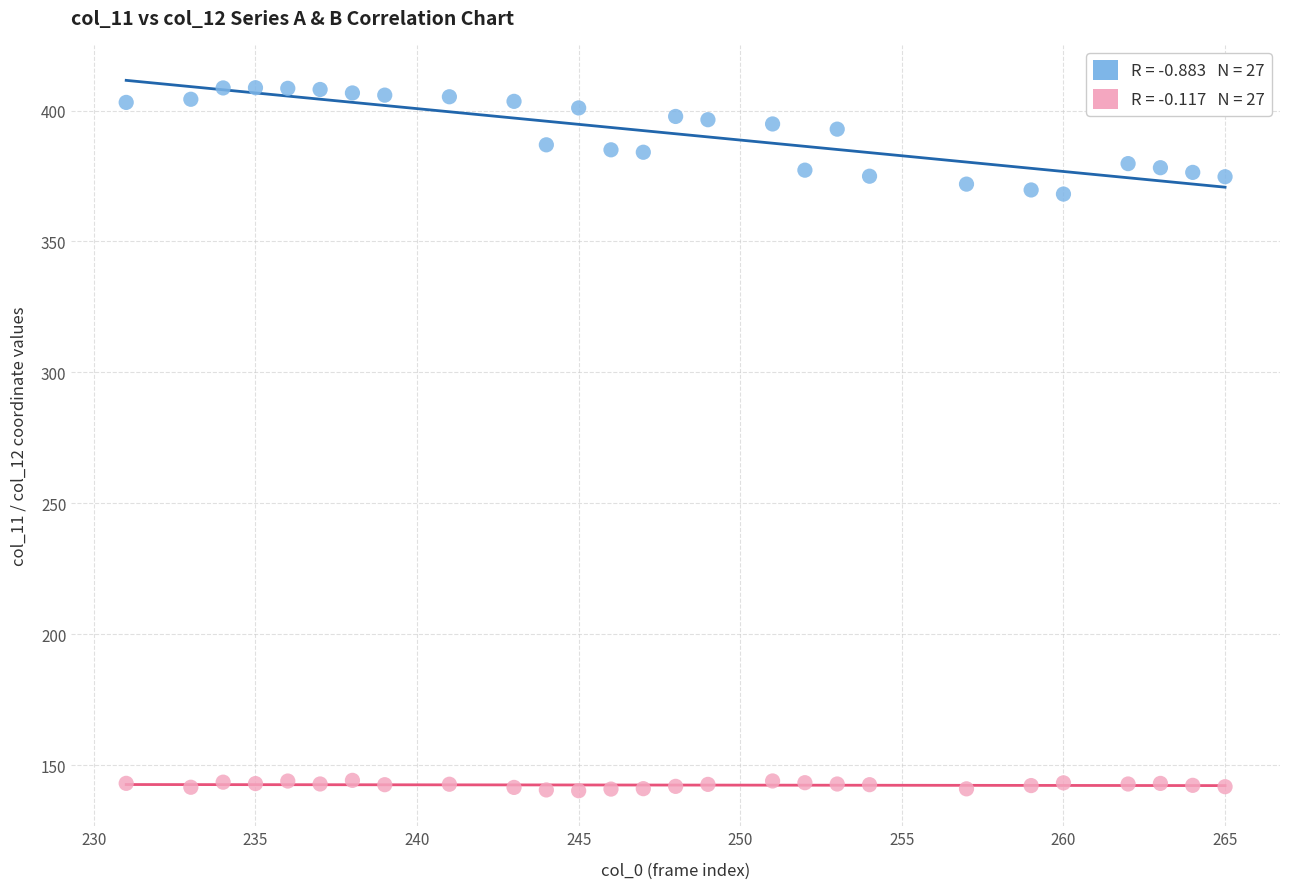

Across all data points, what is the range of X values (max minus min)?

34.0